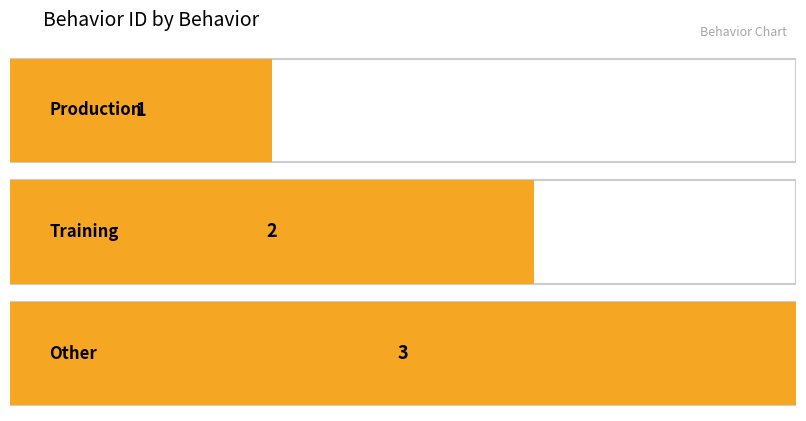

What is the change in value from Training to Other?

+1